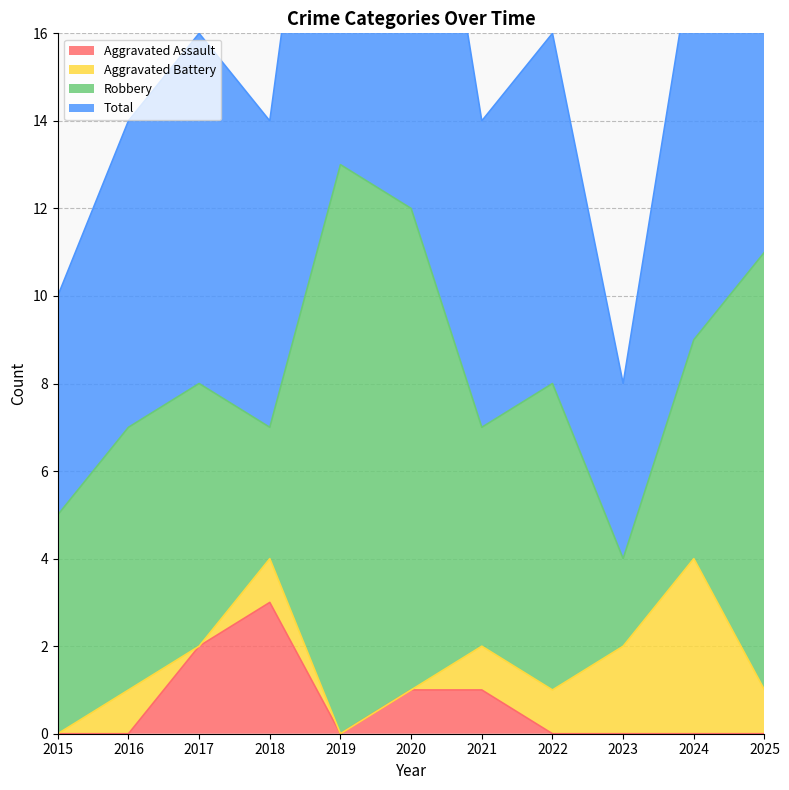

What is the maximum value for Aggravated Assault?

3